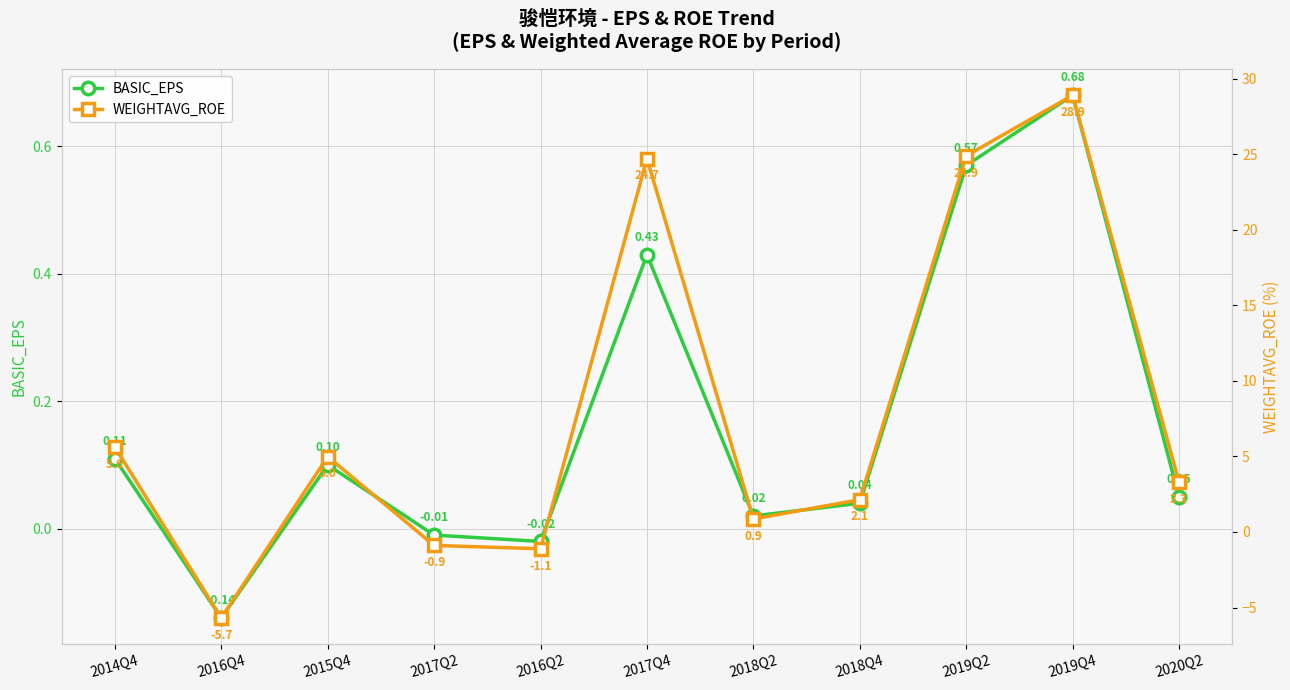

How many values in the WEIGHTAVG_ROE series are below 3?

5